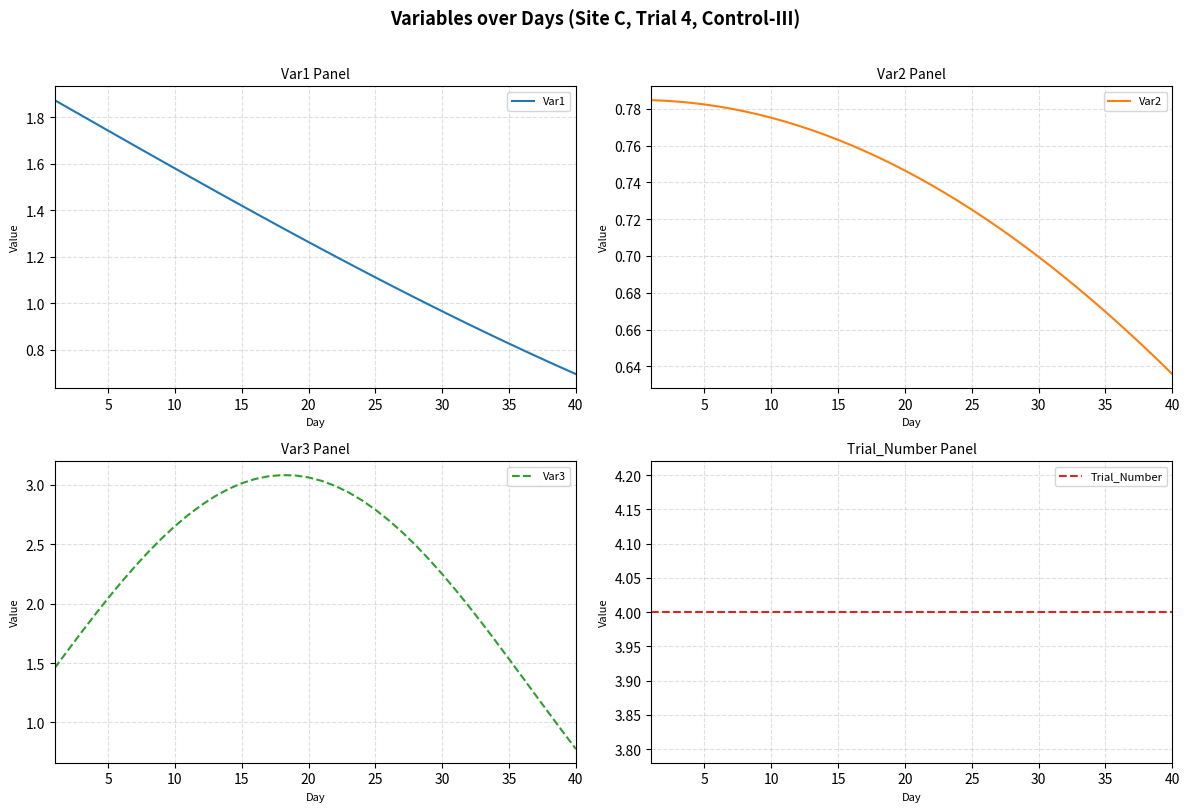

Rank the series by their average value, from highest to lowest.

Trial_Number, Var3, Var1, Var2